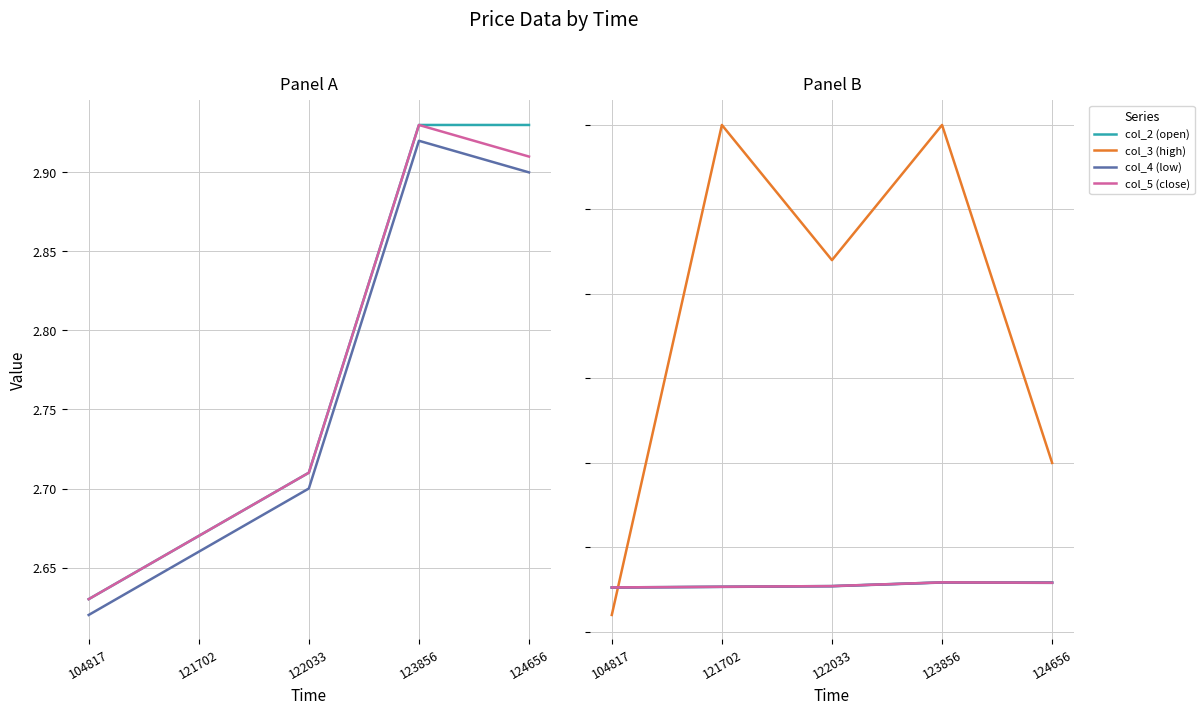

The col_2 (open) series shows 1.8 at 123856. True or false?

False